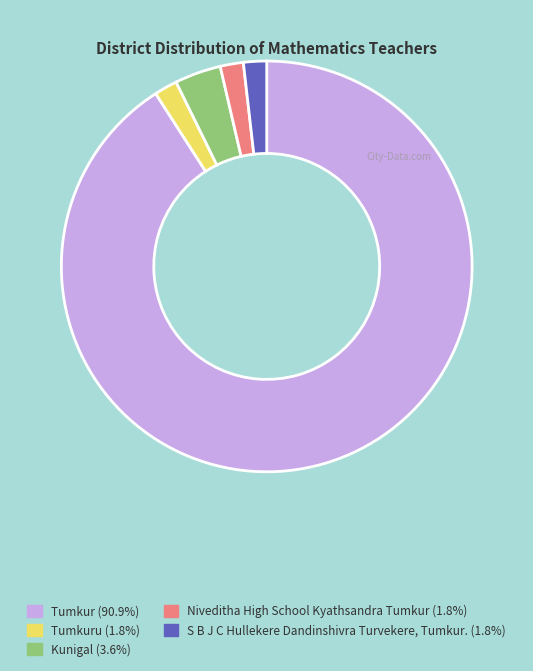

Count the number of slices in the pie.

5